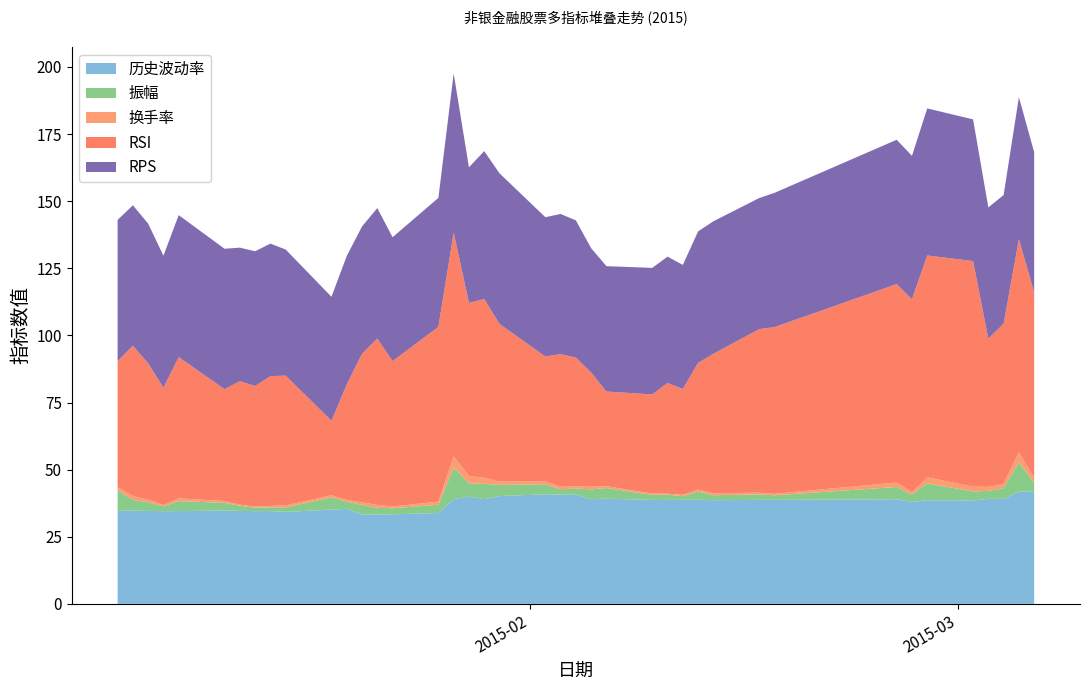

Reading right to left, transcribe all the data shown in this chart.

历史波动率: 42.0	41.8	39.1	39.1	38.5	38.6	38.0	39.0	38.7	38.7	38.6	38.8	38.7	38.7	38.7	39.2	39.0	40.7	40.7	40.8	40.2	39.0	40.0	39.0	33.9	33.4	33.3	33.3	35.4	35.1	34.2	34.6	34.5	34.6	34.8	34.6	34.5	34.6	34.7	34.7
振幅: 3.2	10.9	4.1	3.0	3.4	6.2	2.8	4.6	1.7	2.0	1.9	3.1	1.4	2.0	1.9	4.0	3.6	2.3	2.0	3.7	4.2	5.7	4.9	11.7	3.1	2.2	2.5	3.6	2.7	4.5	1.7	1.4	1.3	1.9	2.9	3.7	1.8	3.2	4.0	7.7
换手率: 1.9	3.7	1.6	1.5	1.8	2.3	0.9	1.7	0.6	0.7	0.7	0.7	0.5	0.3	0.5	0.7	1.0	0.8	0.9	1.2	1.2	2.3	2.8	4.2	1.2	0.7	1.1	1.0	0.6	0.8	0.7	0.5	0.3	0.4	0.7	1.0	0.5	1.0	1.5	1.1
RSI: 69.0	79.4	59.6	55.2	84.0	82.6	71.8	73.9	62.1	60.9	51.9	47.2	39.4	41.2	36.9	35.2	42.6	48.0	49.4	46.5	58.7	66.6	64.5	83.3	65.1	54.1	62.0	55.4	43.0	27.8	48.3	48.3	45.0	46.0	41.6	52.6	43.7	50.8	56.0	46.9
RPS: 52.2	52.9	47.9	48.9	52.8	54.8	53.4	53.8	50.0	48.8	49.4	49.0	46.2	47.1	47.1	46.7	46.3	51.1	52.2	51.9	56.1	55.1	50.5	59.3	48.0	46.2	48.6	47.4	47.9	46.2	47.0	49.4	50.2	49.8	52.3	52.9	49.2	52.0	52.3	52.6